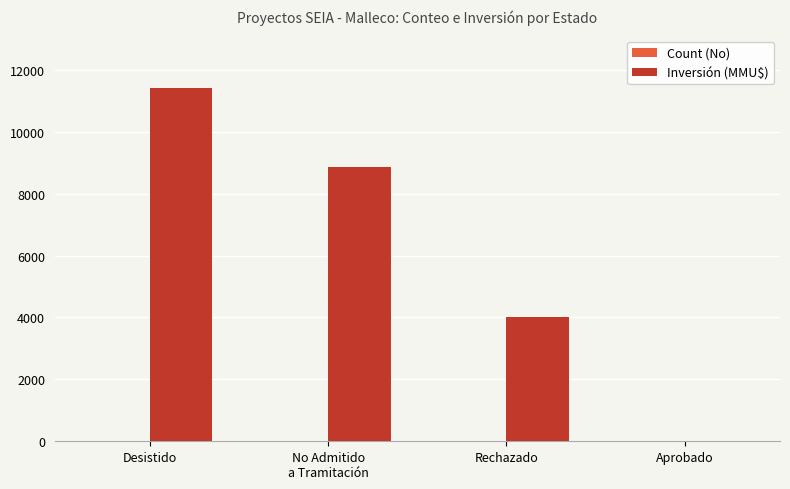

Is it true that Inversión (MMU$) equals 7835 at Desistido?

False